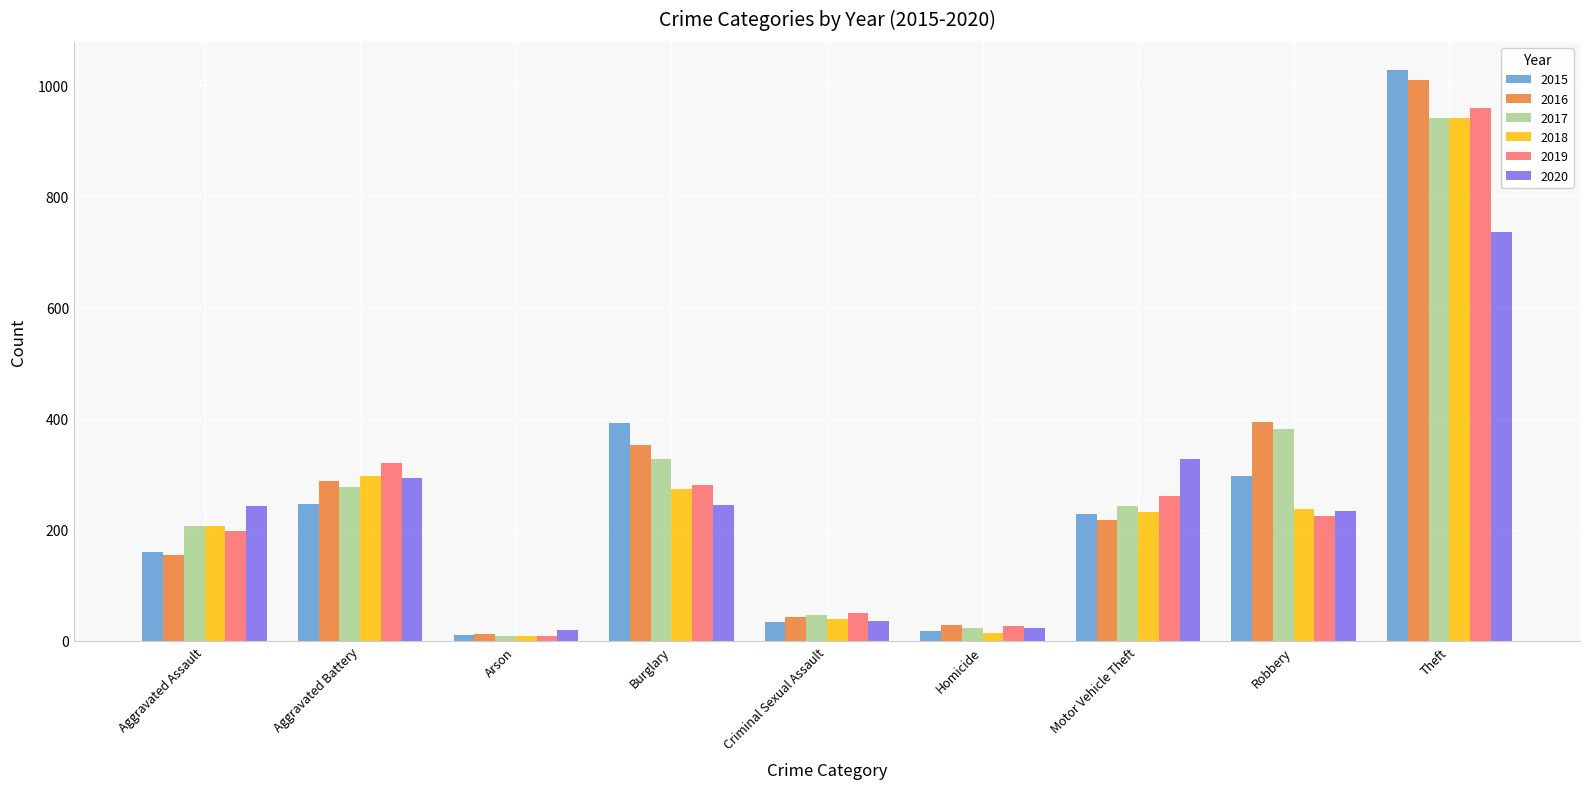

The value of 2015 at Motor Vehicle Theft is 228. True or false?

True